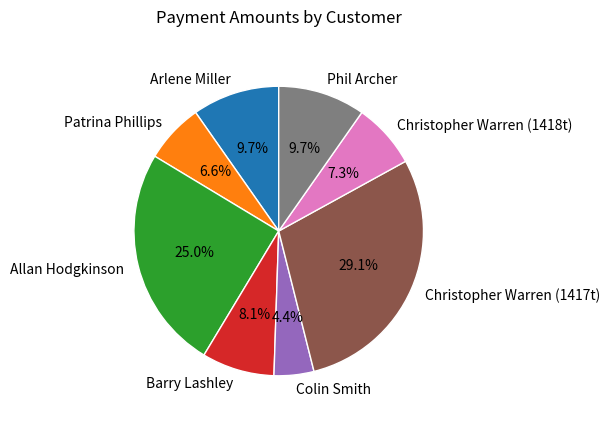

Is there any slice that represents more than half of the pie?

No